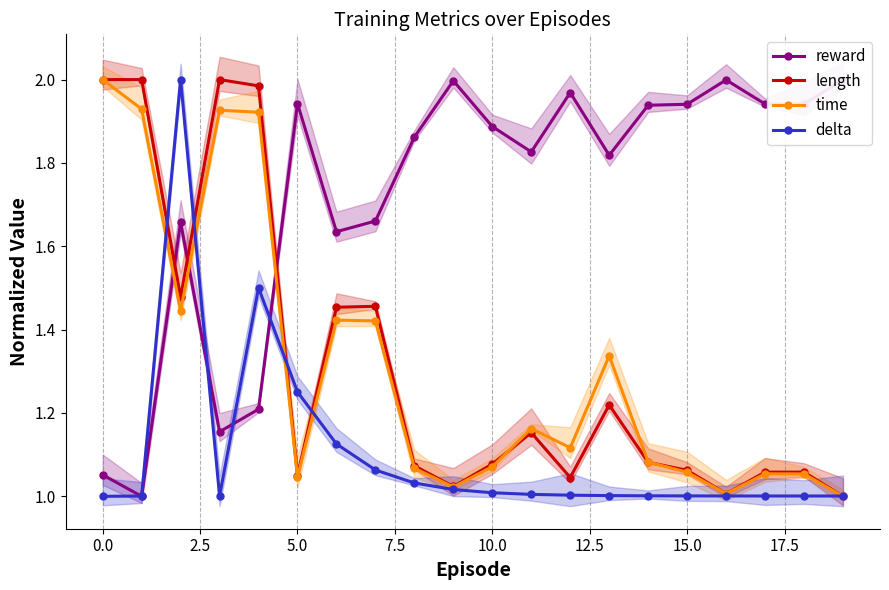

What position from the left is 10?

11